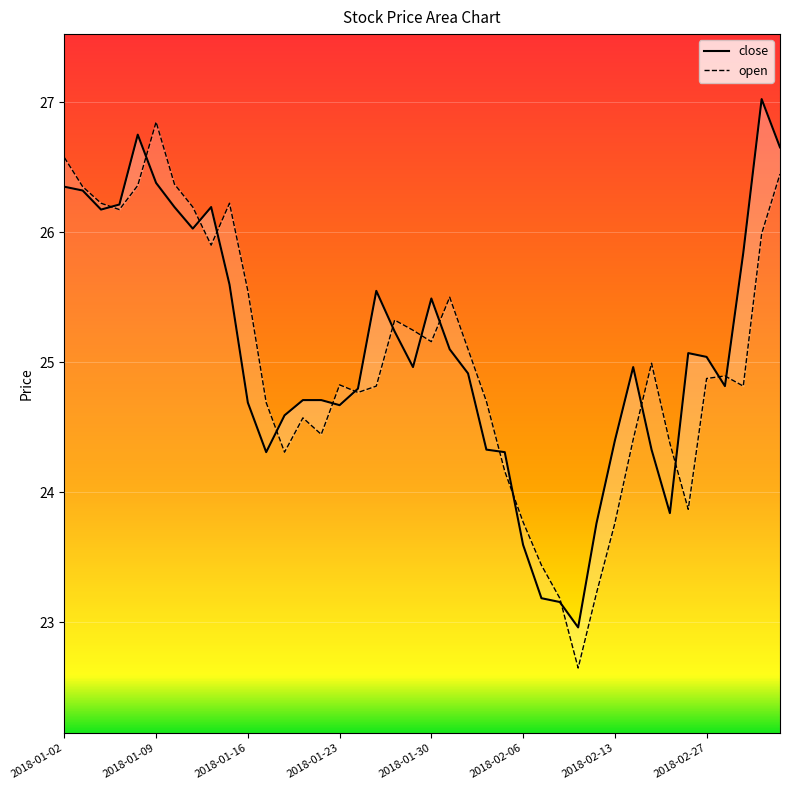

What is the total value across all series at 2018-01-26?

50.6